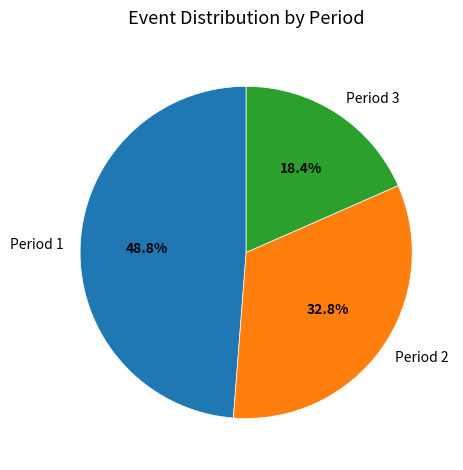

What percentage is the Period 2 slice, to the nearest percent?

33%